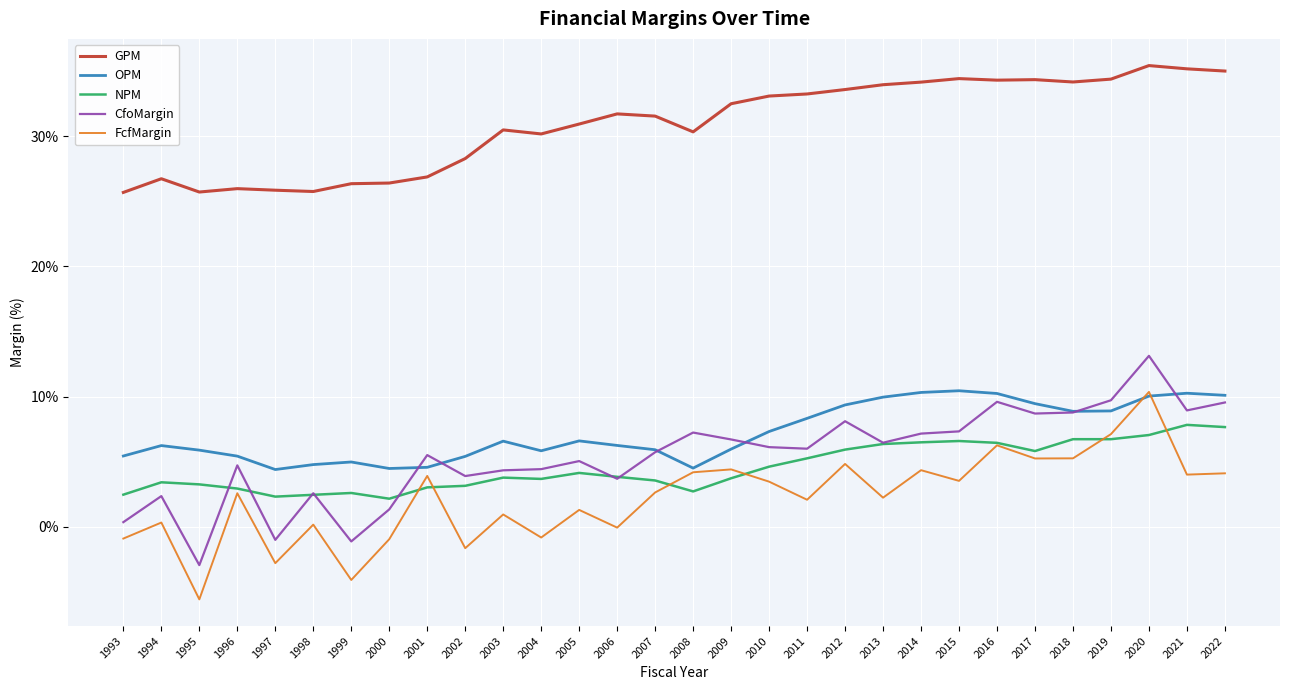

At which category is the sum across all series the highest?

2020